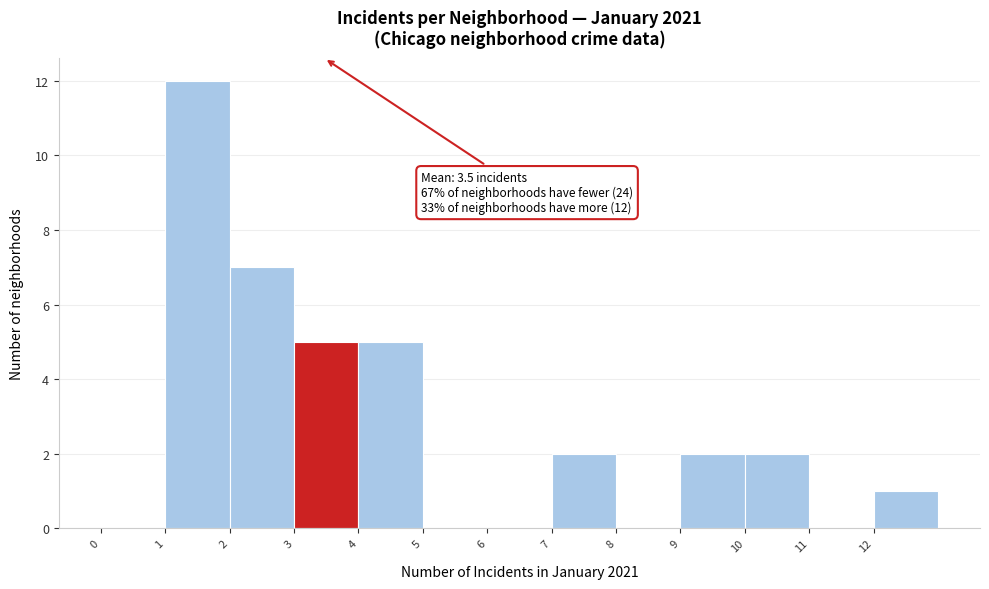

Over which range of the x-axis is the bar tallest?

1 to 2